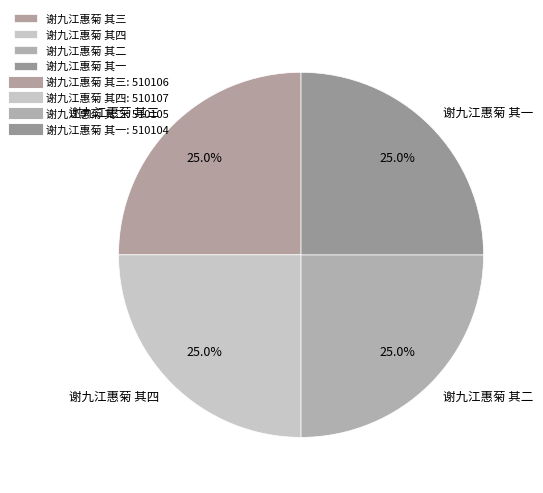

To the nearest percent, what percentage of the pie is 谢九江惠菊 其四?

25%